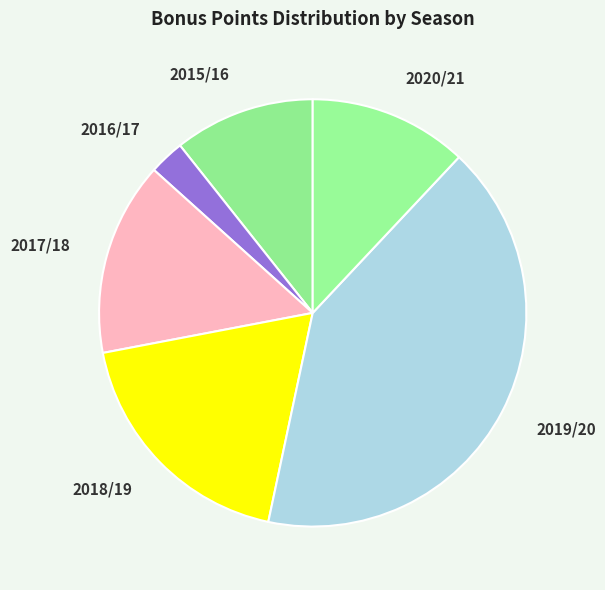

How many slices are in this pie chart?

6